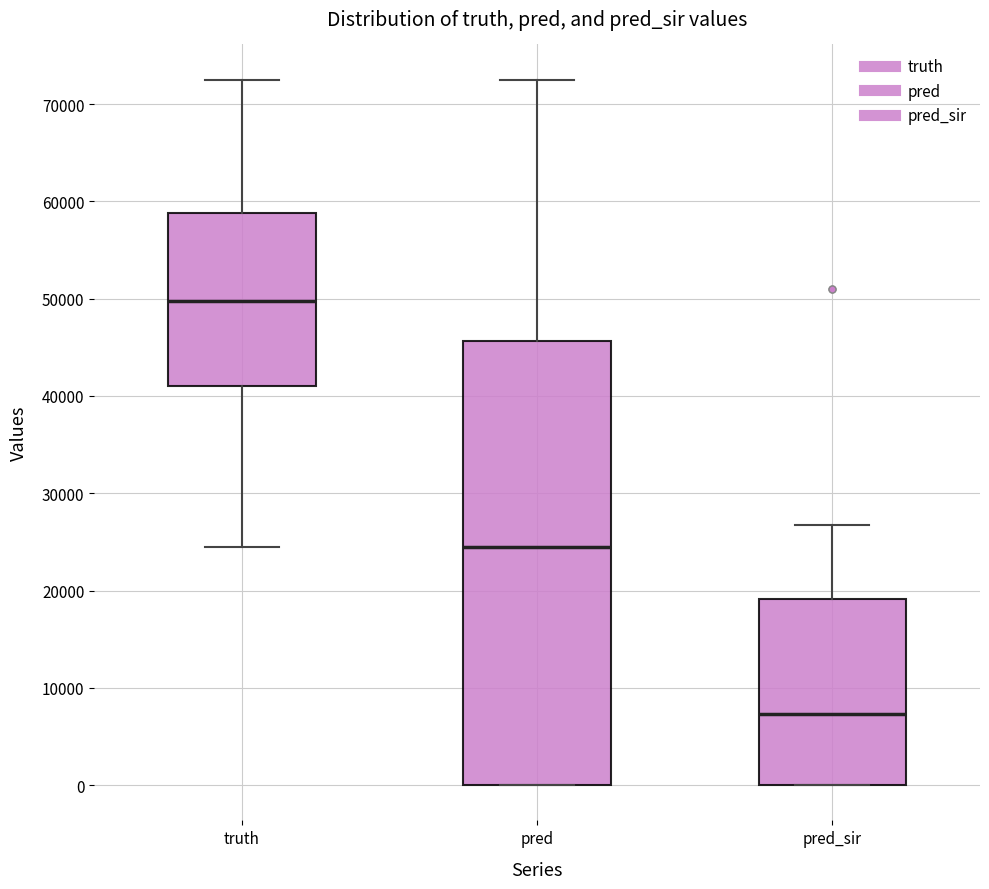

Reading left to right, transcribe this box plot: for each box, give where its median line is, the range the box spans, and where its two whiskers end, as read against the y-axis. The values are not printed on the chart, so give them approximately, as read against the axis.

truth: median 50000, box 41000 to 59000, whiskers 24000 to 73000
pred: median 24000, box 0 to 46000, whiskers 0 to 73000
pred_sir: median 7000, box 0 to 19000, whiskers 0 to 27000